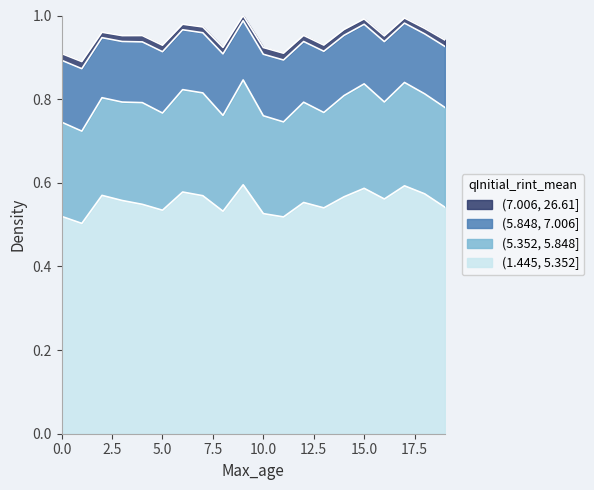

What is the smallest value displayed?

0.5